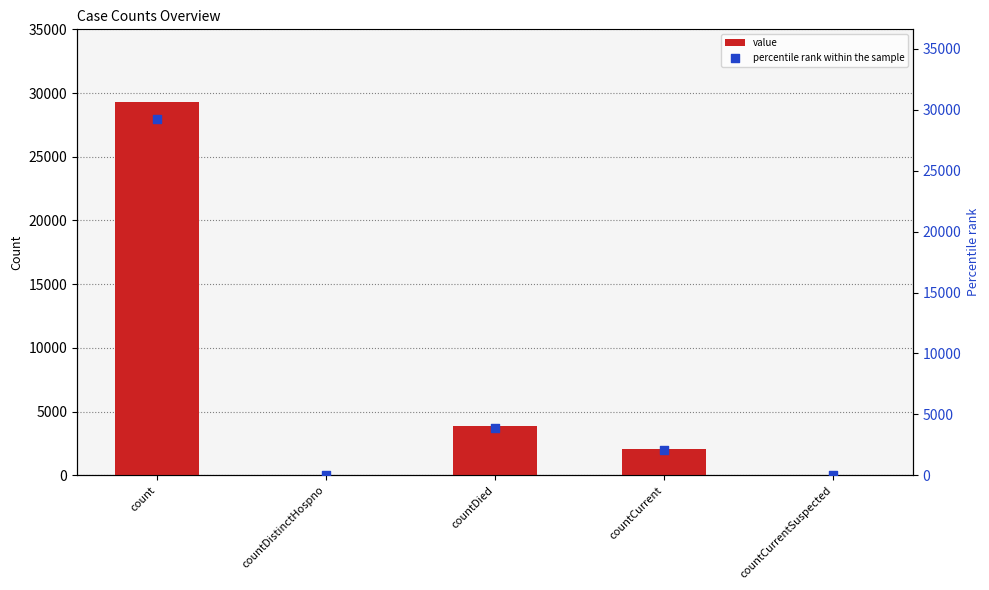

What is the total value across all series at count?

58560